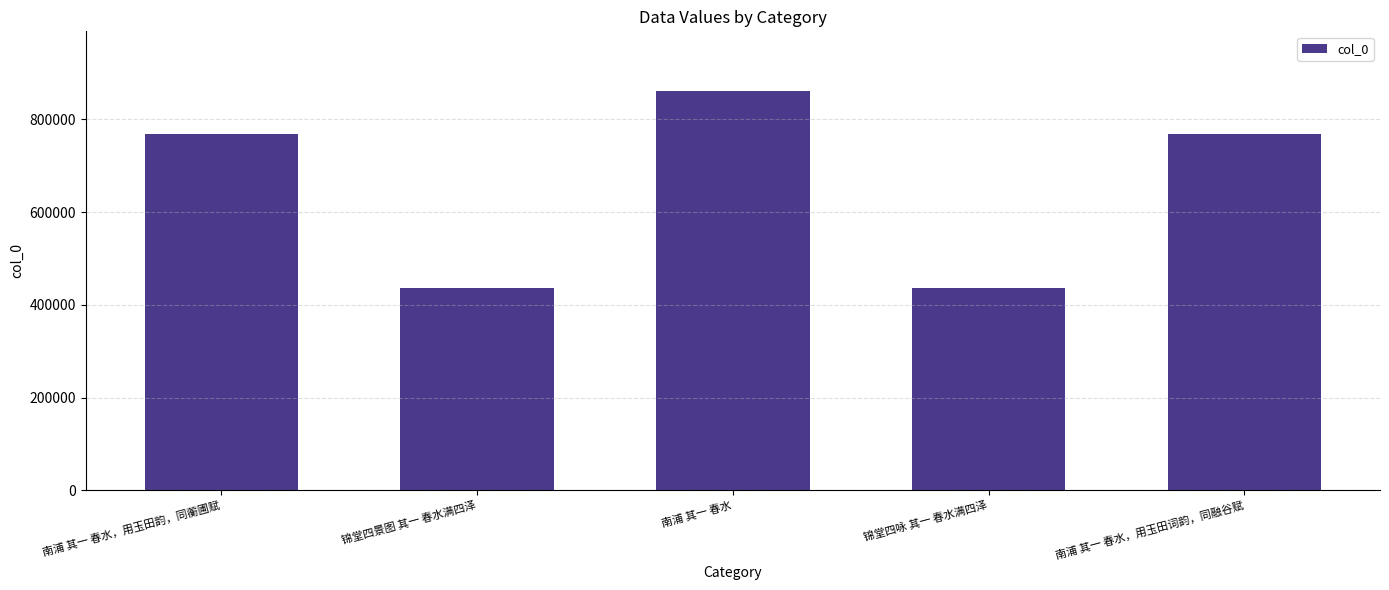

Is it true that the value at 南浦 其一 春水，用玉田韵，同蘅圃赋 is 768612?

True